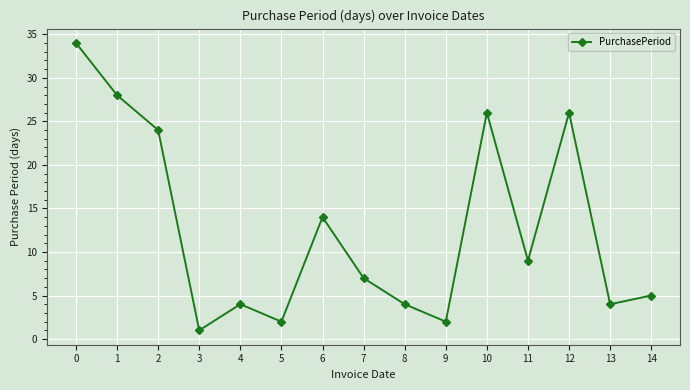

Which category has the lowest value across all series?

3